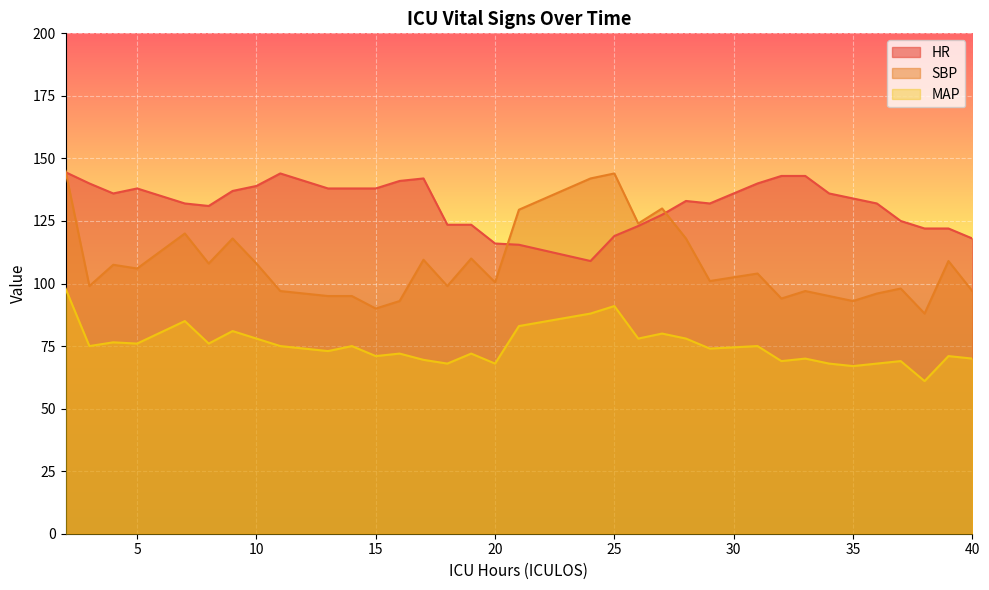

At which category is the sum across all series the highest?

2